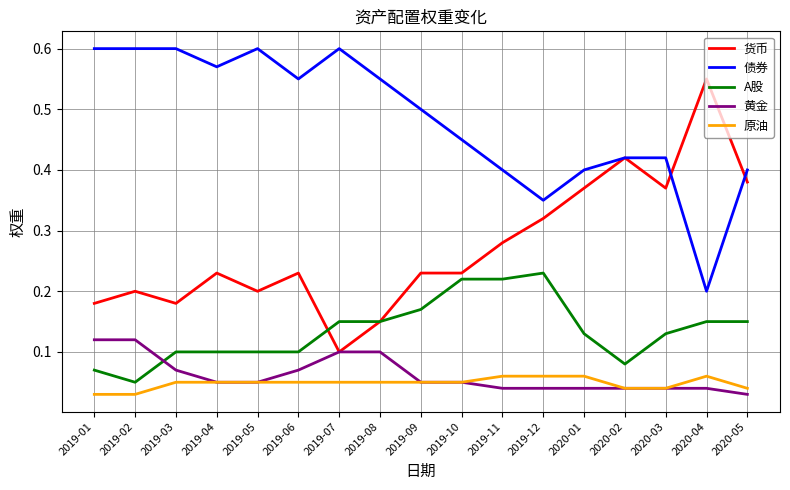

Where is 货币 nearest to the value 0?

2019-07